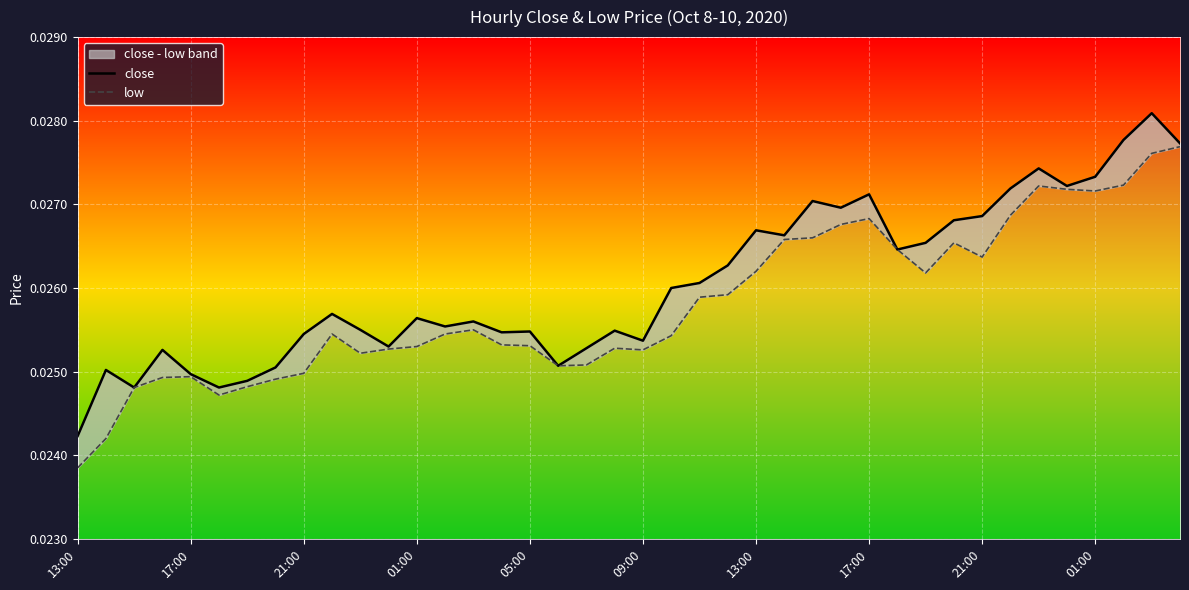

At how many categories does at least one series exceed 0?

40